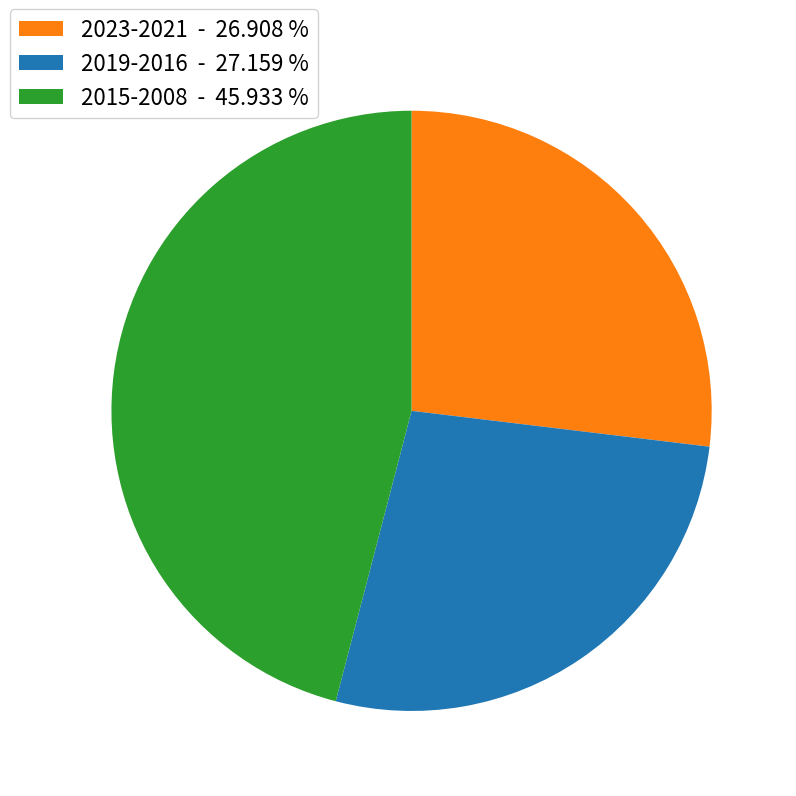

Which category has the biggest portion of the pie?

2015-2008 - 45.933 %